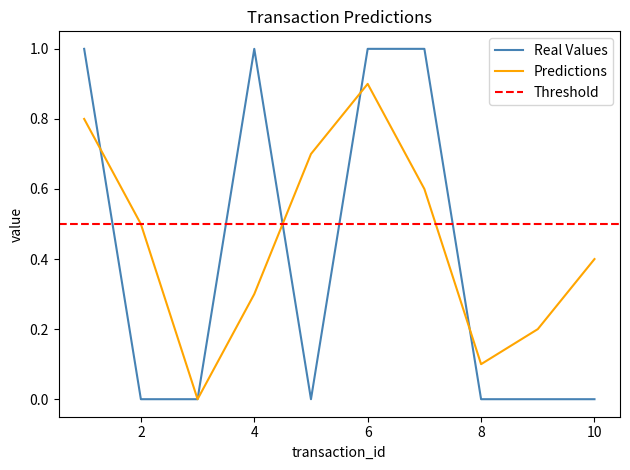

Which category has the highest value in the Predictions series?

6